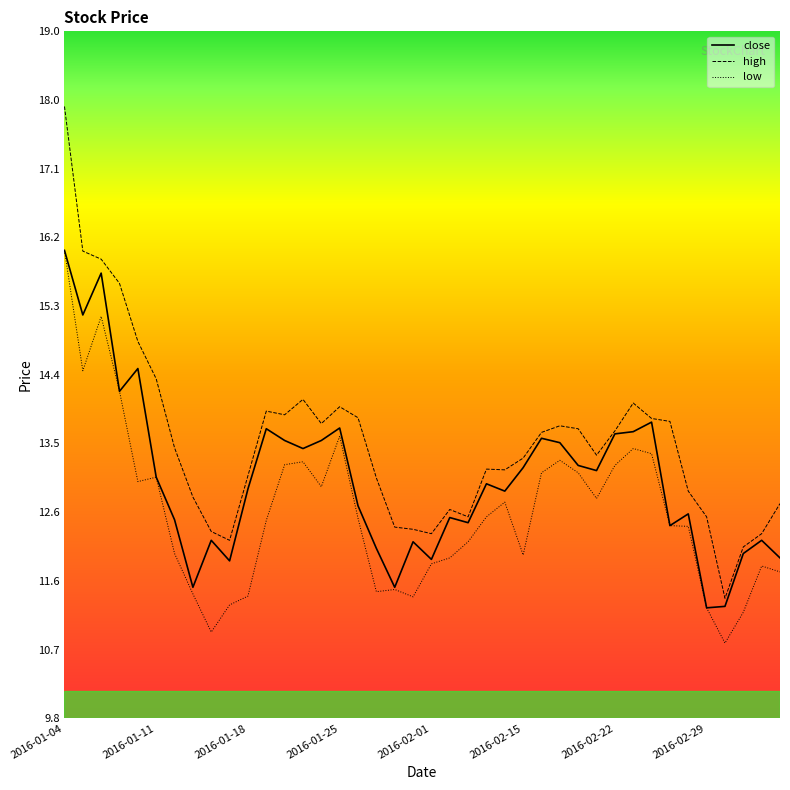

Does the chart have visible grid lines?

No